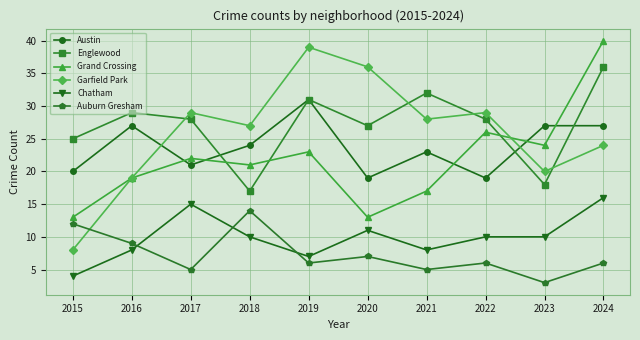

Does the chart display data point markers on the line(s)?

Yes